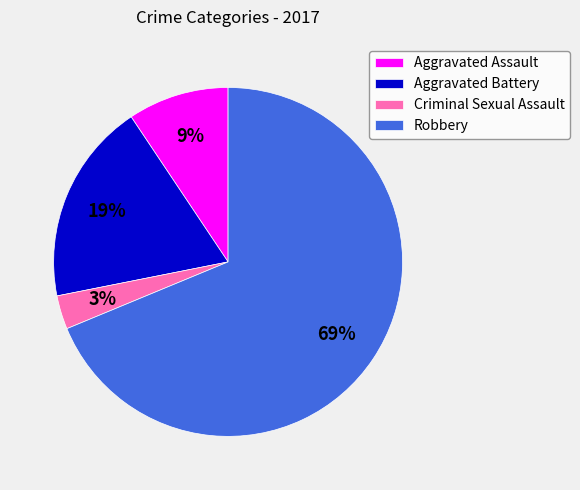

What is the majority slice?

Robbery